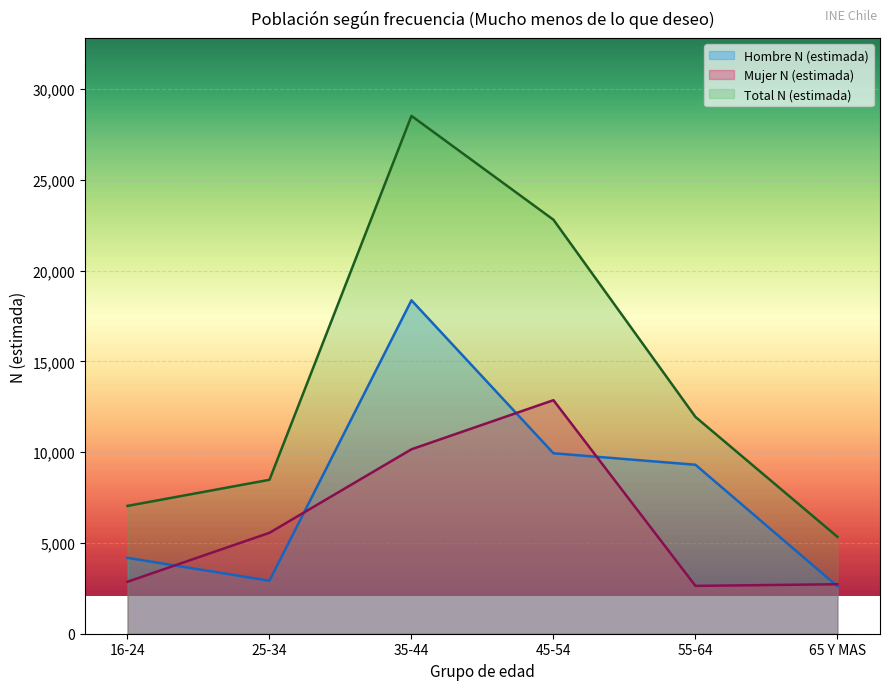

Reading left to right, list all the values displayed in this chart.

Hombre N (estimada): 16-24=4180	25-34=2920	35-44=18371	45-54=9943	55-64=9310	65 Y MAS=2613
Mujer N (estimada): 16-24=2863	25-34=5561	35-44=10162	45-54=12868	55-64=2636	65 Y MAS=2727
Total N (estimada): 16-24=7042	25-34=8482	35-44=28533	45-54=22811	55-64=11947	65 Y MAS=5340